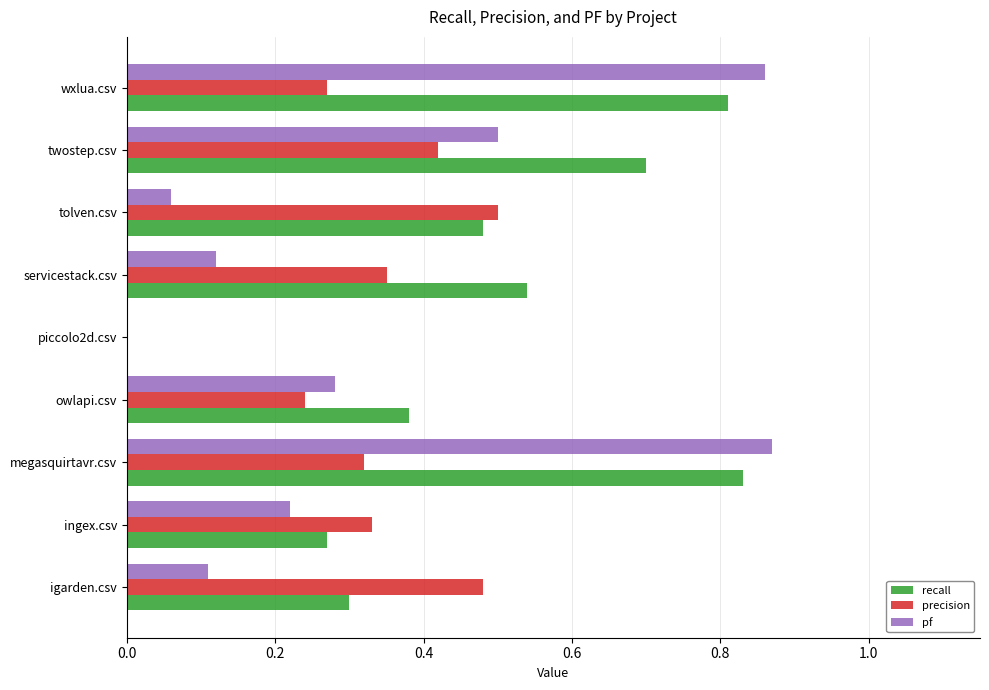

At which category is the sum across all series the highest?

megasquirtavr.csv